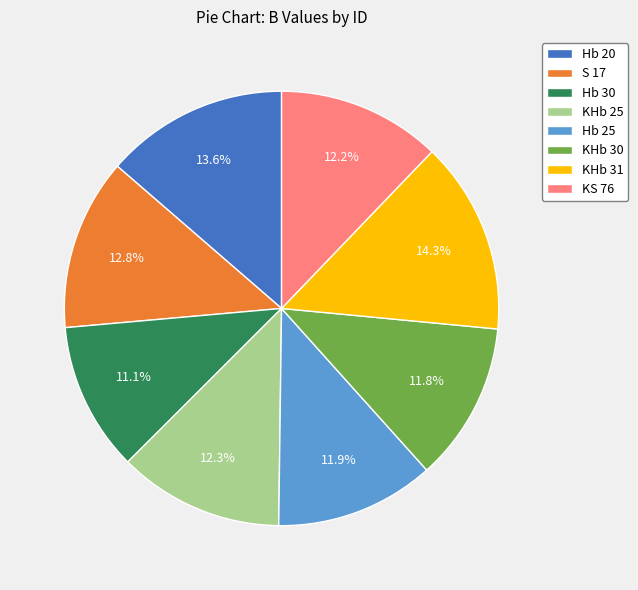

Which slice is the largest?

KHb 31